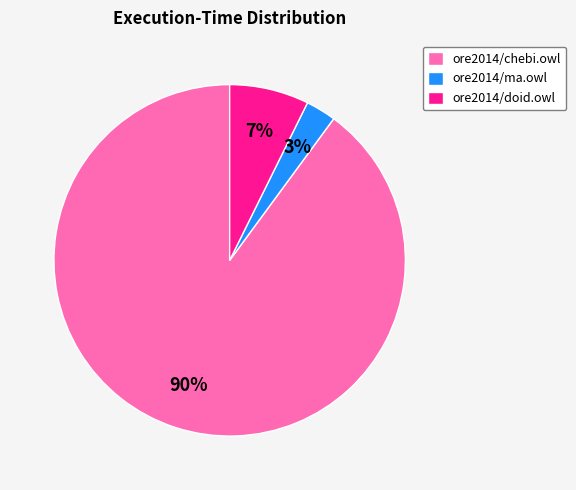

True or false: ore2014/ma.owl accounts for 10% of the total.

False